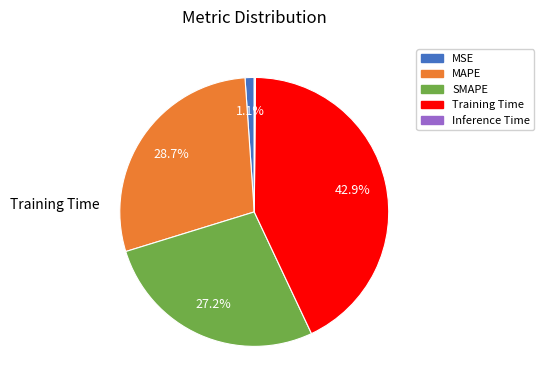

Which slice is the largest?

Training Time